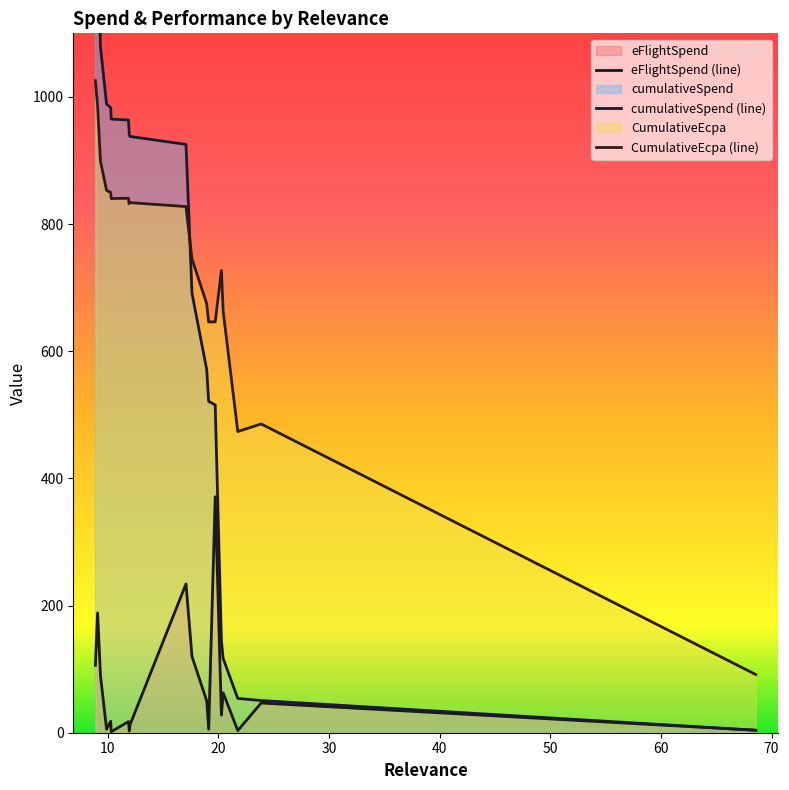

Read the CumulativeEcpa value at 11.87.

840.6